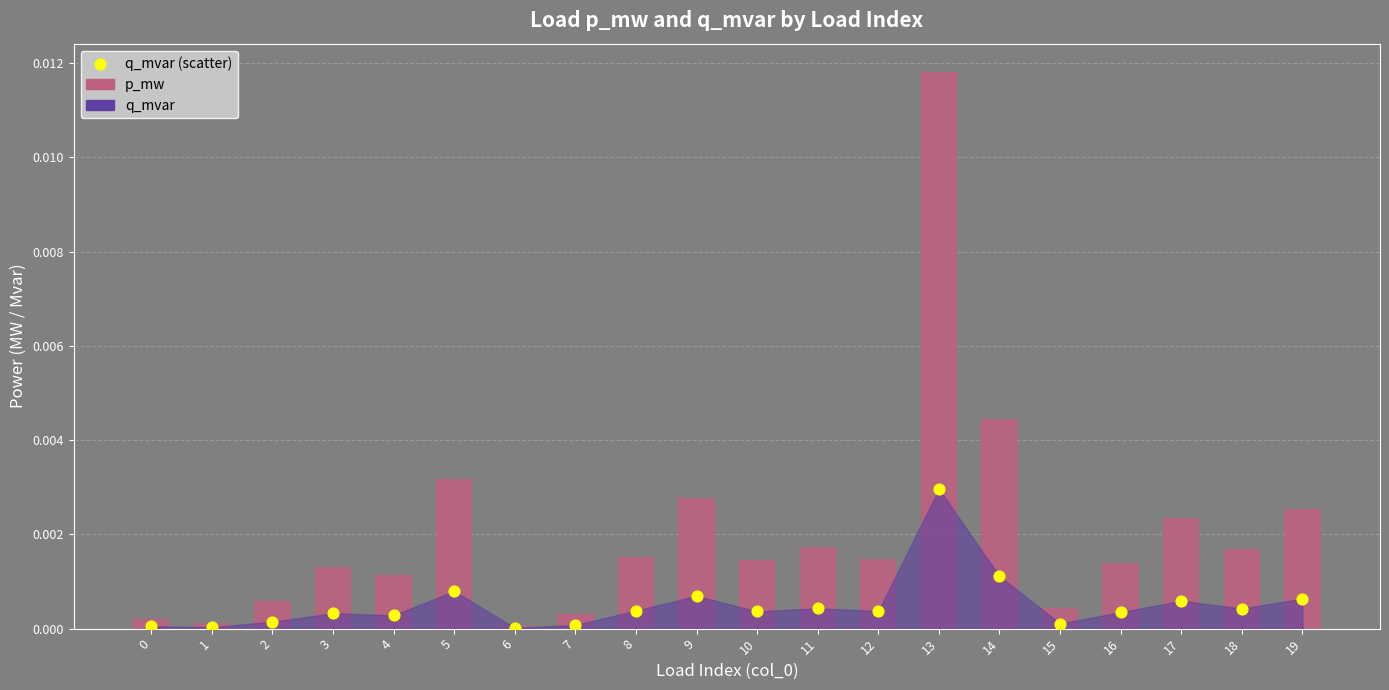

Which series has the widest spread of Y values?

p_mw